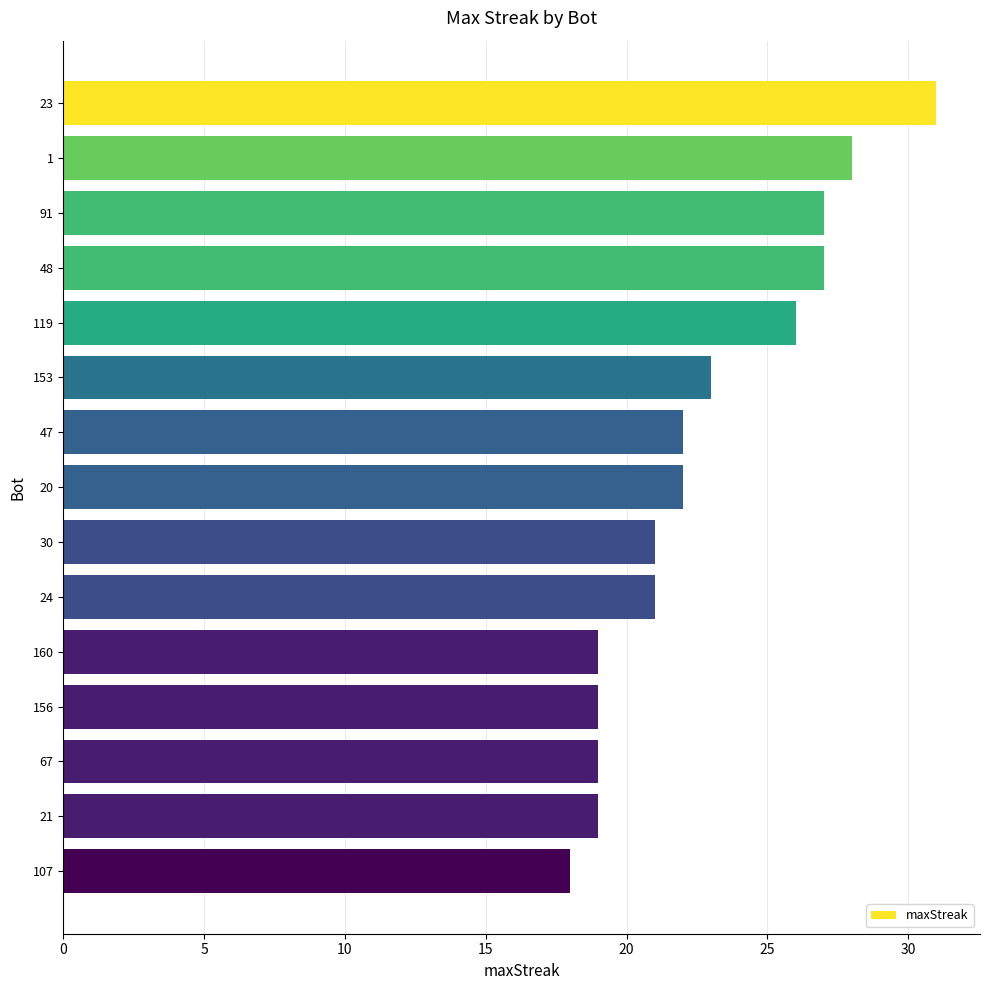

What is the maximum value shown in the chart?

31